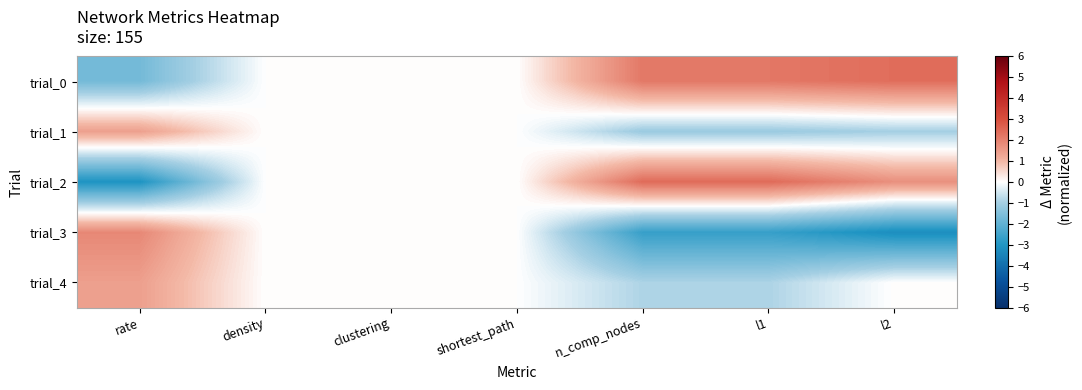

At l1, list the series in order from largest to smallest.

trial_2, trial_0, trial_4, trial_1, trial_3